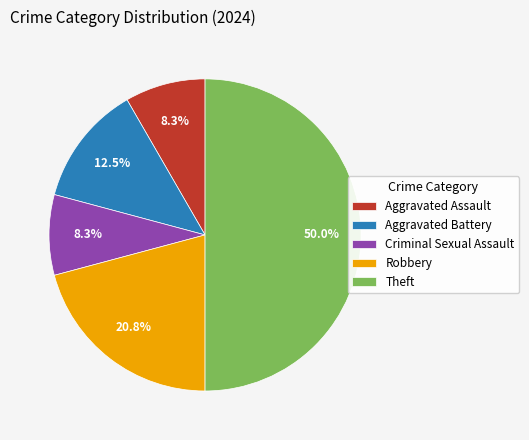

Count the number of slices in the pie.

5